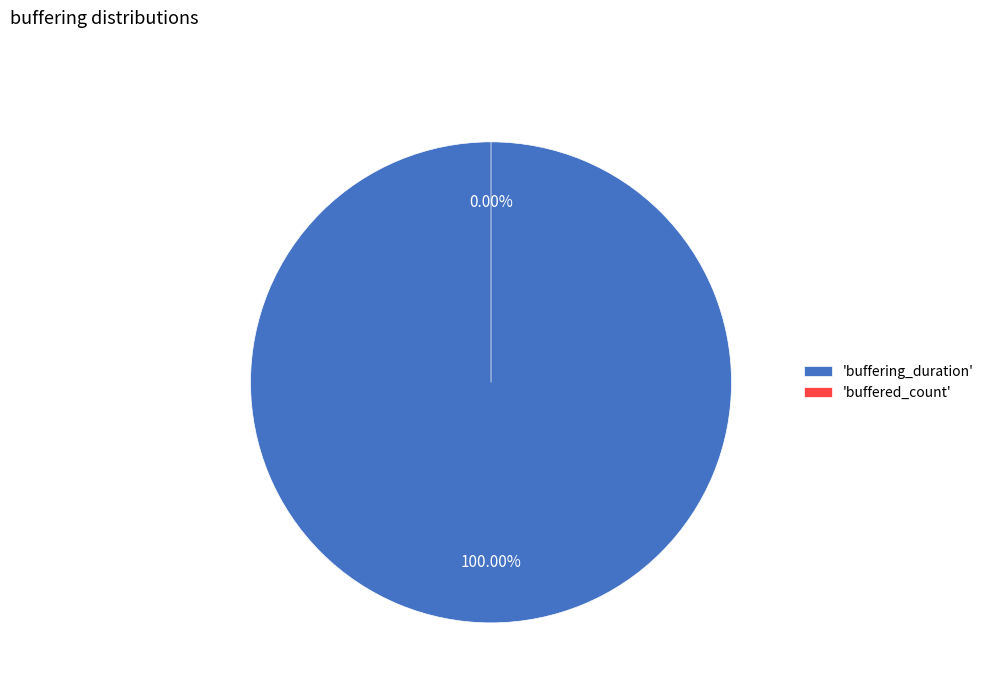

What percentage do buffering_duration and buffered_count together represent?

100.0%